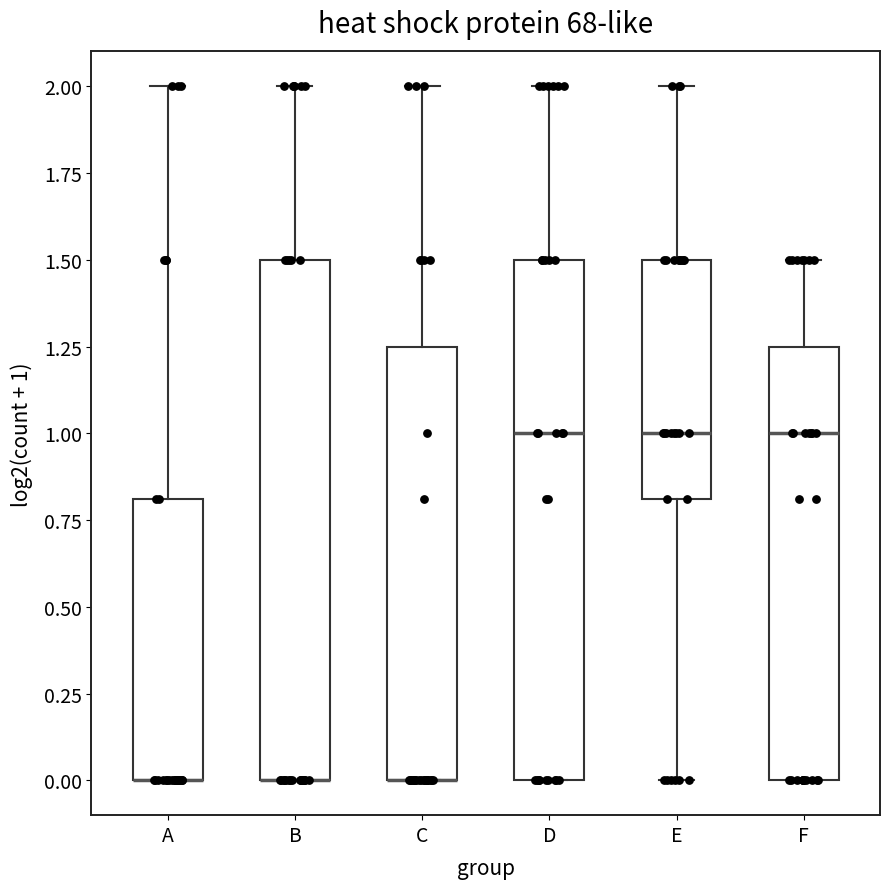

Reading left to right, transcribe this box plot: for each box, give where its median line is, the range the box spans, and where its two whiskers end, as read against the y-axis. The values are not printed on the chart, so give them approximately, as read against the axis.

A: median 0.00 (drawn on the box's lower edge), box 0.00 to 0.80, whiskers 0.00 to 2.00
B: median 0.00 (drawn on the box's lower edge), box 0.00 to 1.50, whiskers 0.00 to 2.00
C: median 0.00 (drawn on the box's lower edge), box 0.00 to 1.25, whiskers 0.00 to 2.00
D: median 1.00, box 0.00 to 1.50, whiskers 0.00 to 2.00
E: median 1.00, box 0.80 to 1.50, whiskers 0.00 to 2.00
F: median 1.00, box 0.00 to 1.25, whiskers 0.00 to 1.50